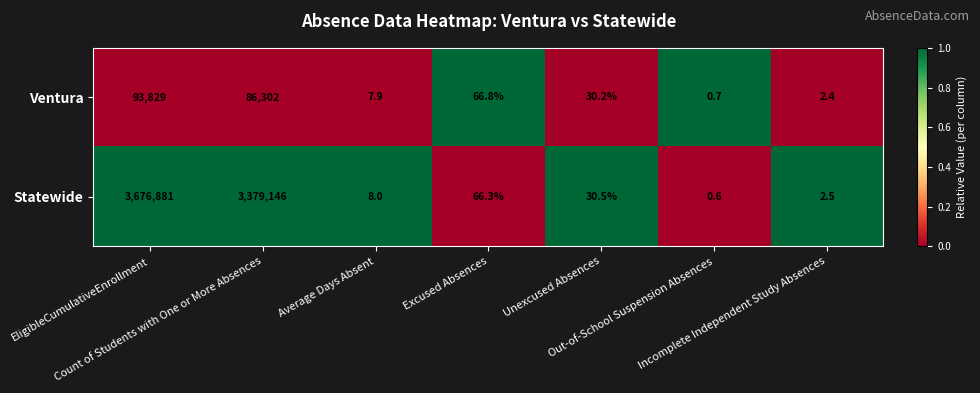

Which series has the largest total across all categories?

Statewide